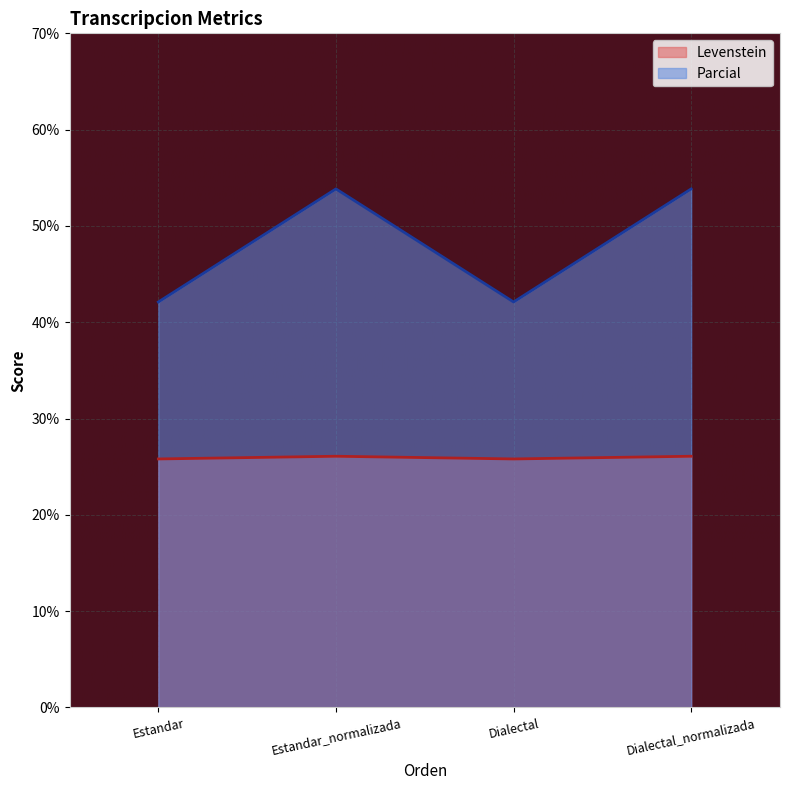

Rank the categories by Levenstein value from lowest to highest.

Estandar, Dialectal, Estandar_normalizada, Dialectal_normalizada